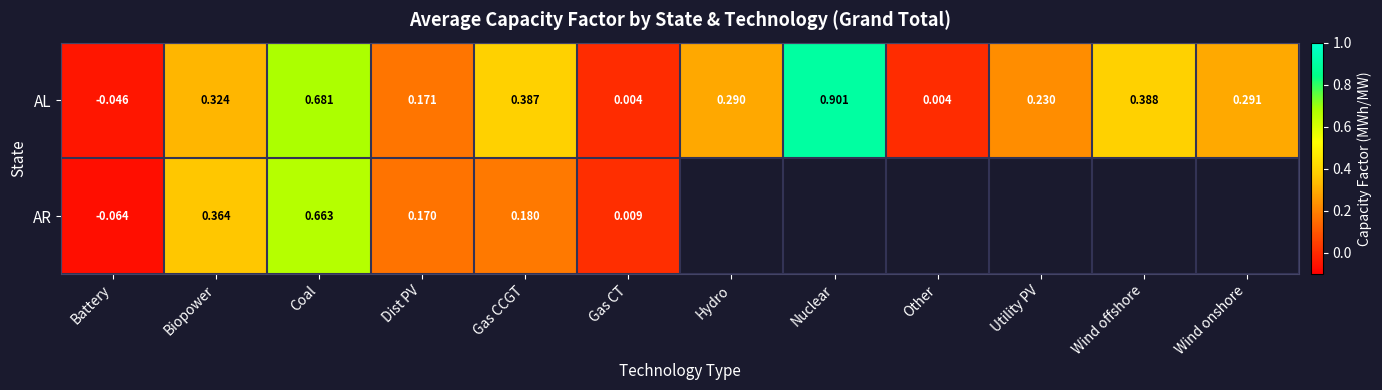

At which label does AL first exceed 0?

Biopower